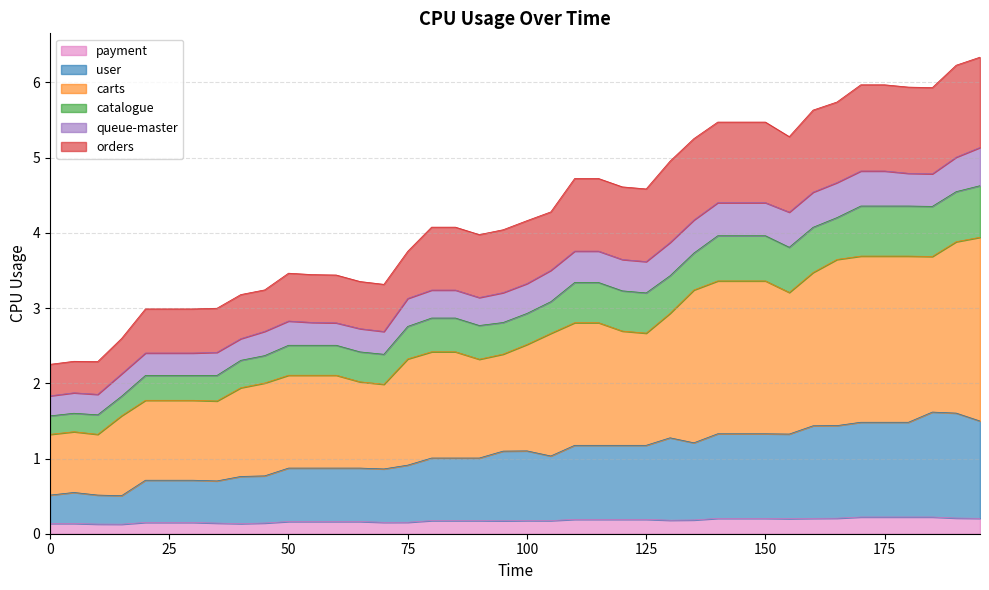

Is it true that payment equals 0.2 at 100?

True